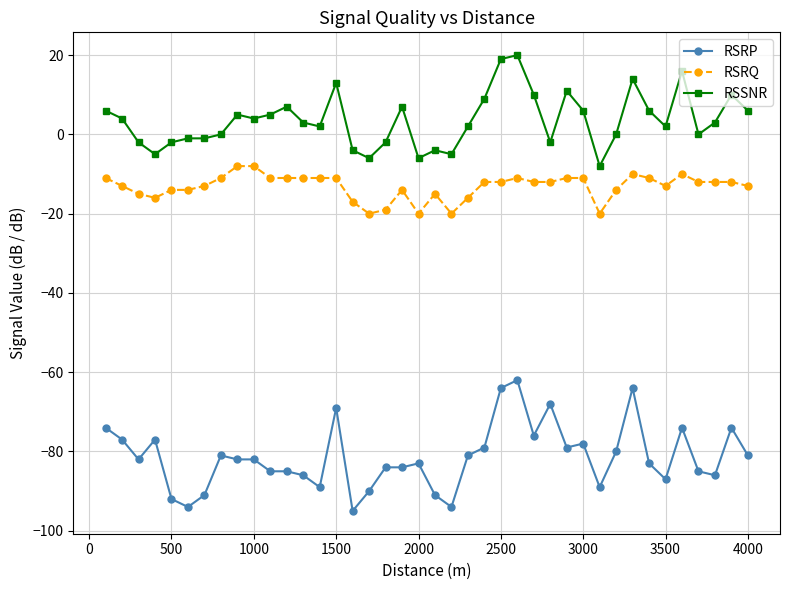

Count the number of categories in the chart.

40